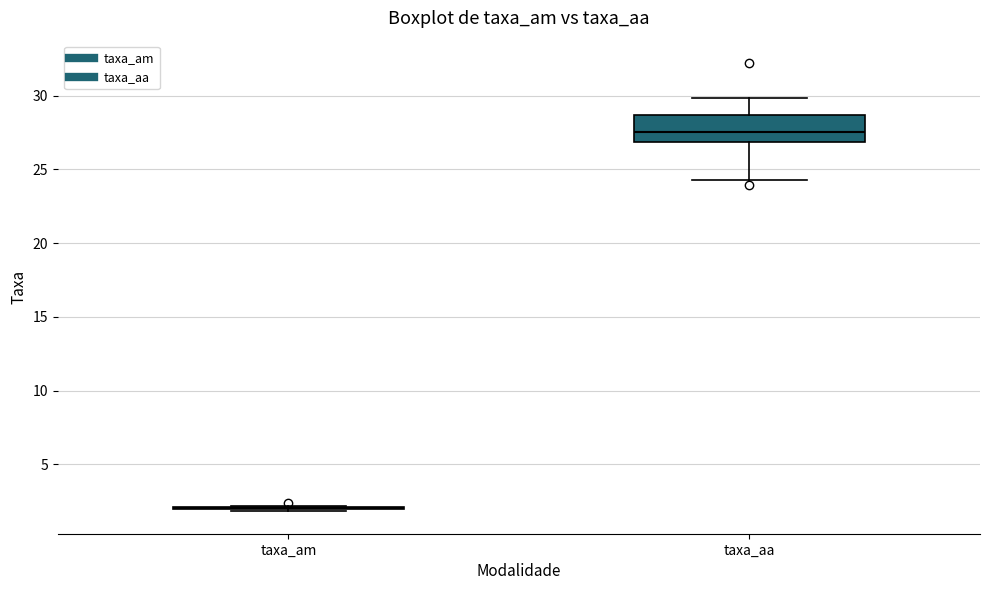

Reading left to right, transcribe this box plot: for each box, give where its median line is, the range the box spans, and where its two whiskers end, as read against the y-axis. The values are not printed on the chart, so give them approximately, as read against the axis.

taxa_am: box collapsed to a line at 2.0, whiskers 2.0 to 2.0
taxa_aa: median 27.5, box 27.0 to 28.5, whiskers 24.5 to 30.0